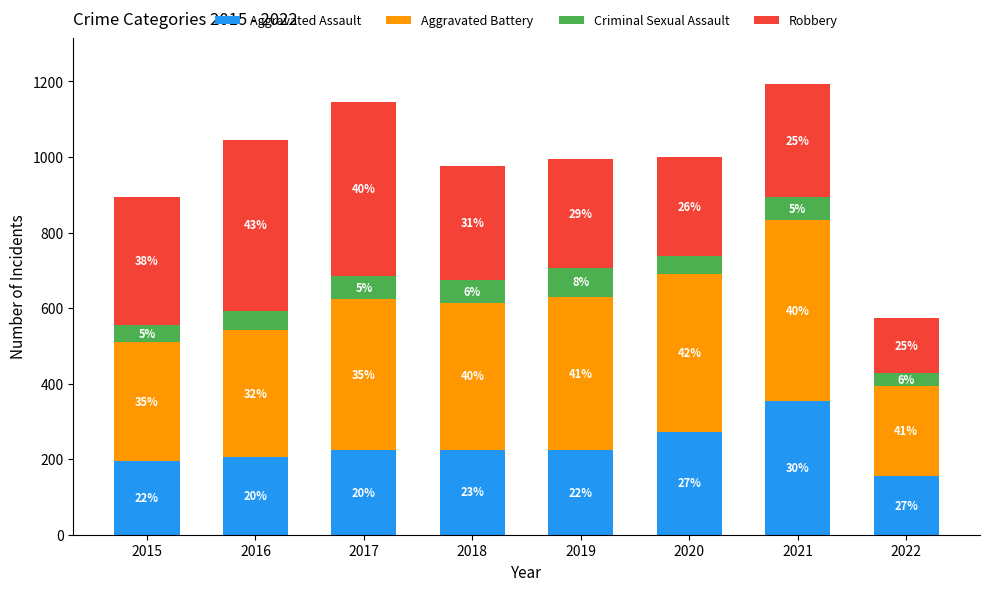

How many bars are there in total?

8